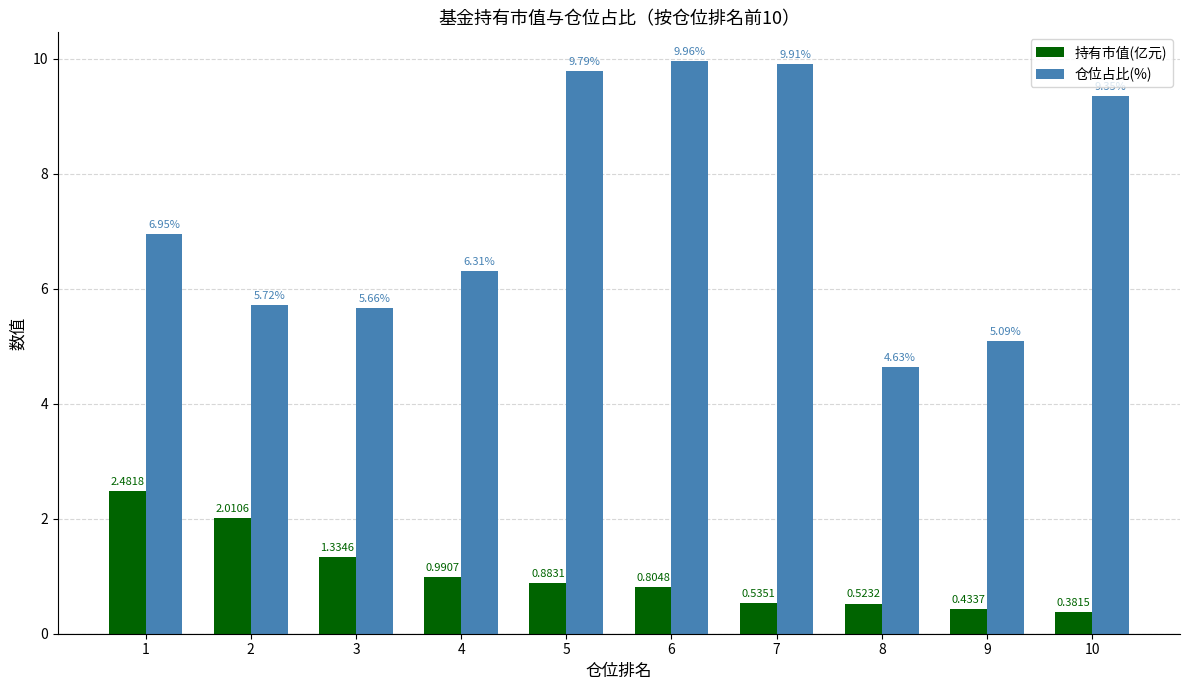

What is the maximum value shown in the chart?

10.0